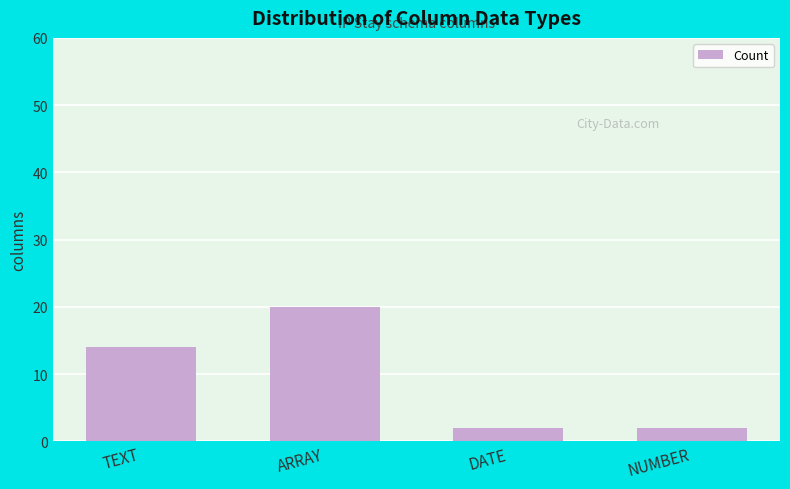

Reading left to right, what are all the values shown in this chart?

14	20	2	2